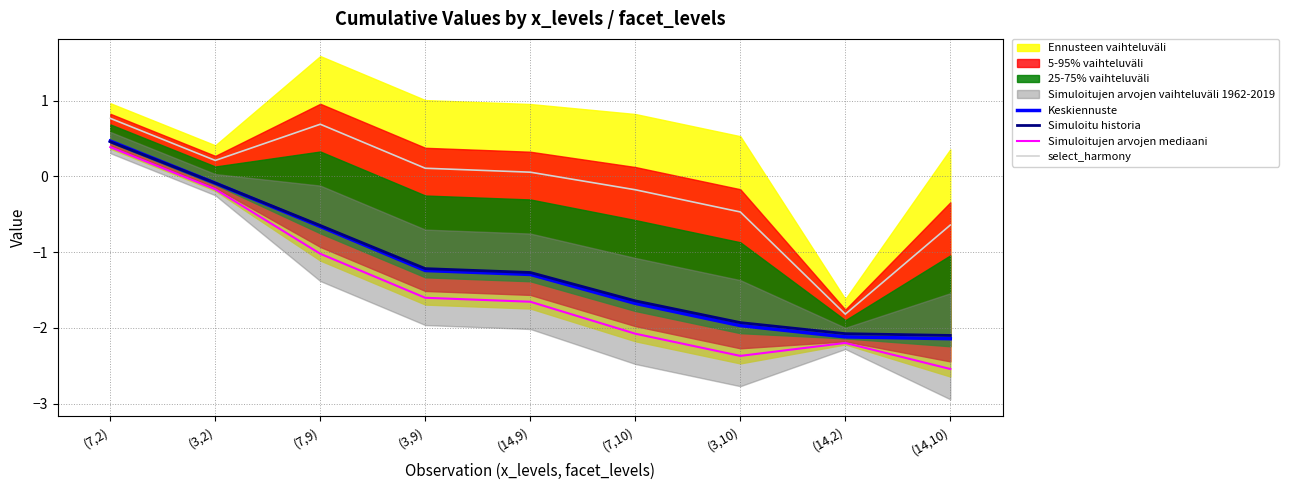

True or false: Simuloitujen arvojen mediaani has a value of -3.4 at (3,10).

False